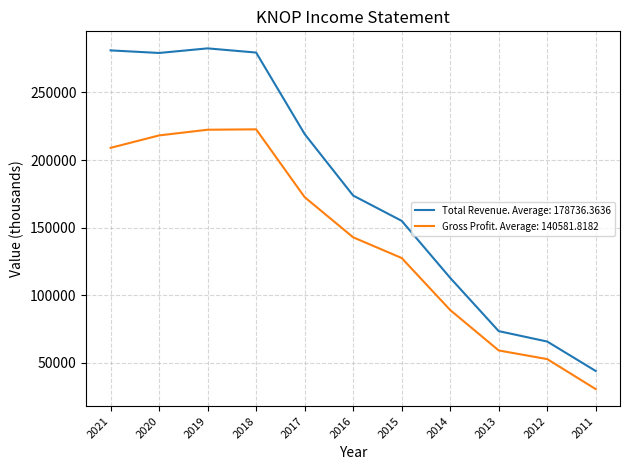

Between 2013 and 2011, which series saw the biggest shift?

Total Revenue. Average: 178736.3636